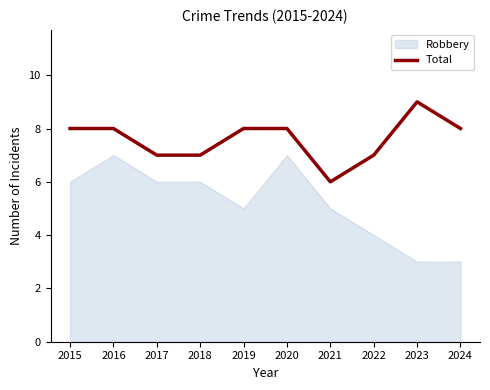

How many lines are shown in the chart?

1